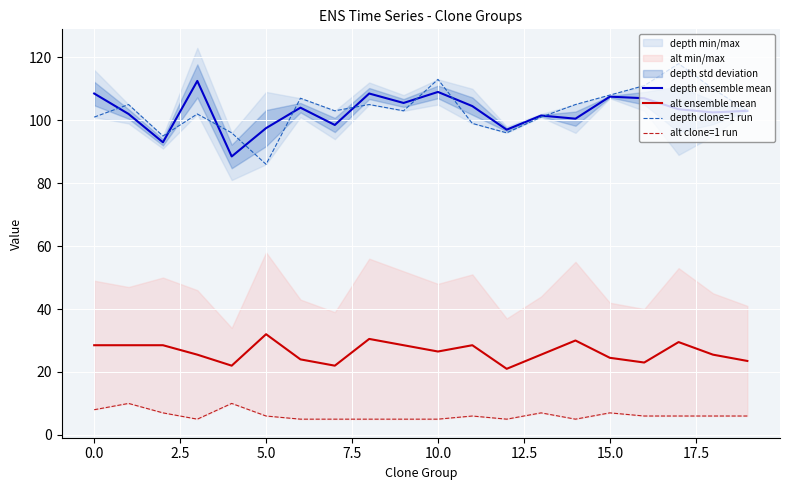

How many series are shown in this chart?

4